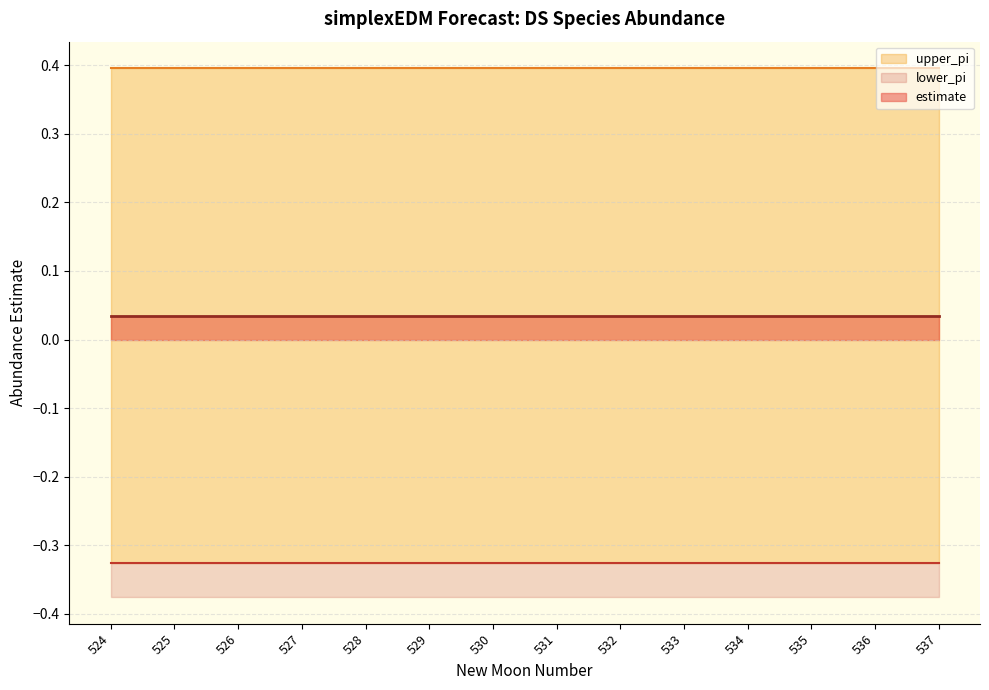

True or false: estimate and upper_pi cross at least once.

False